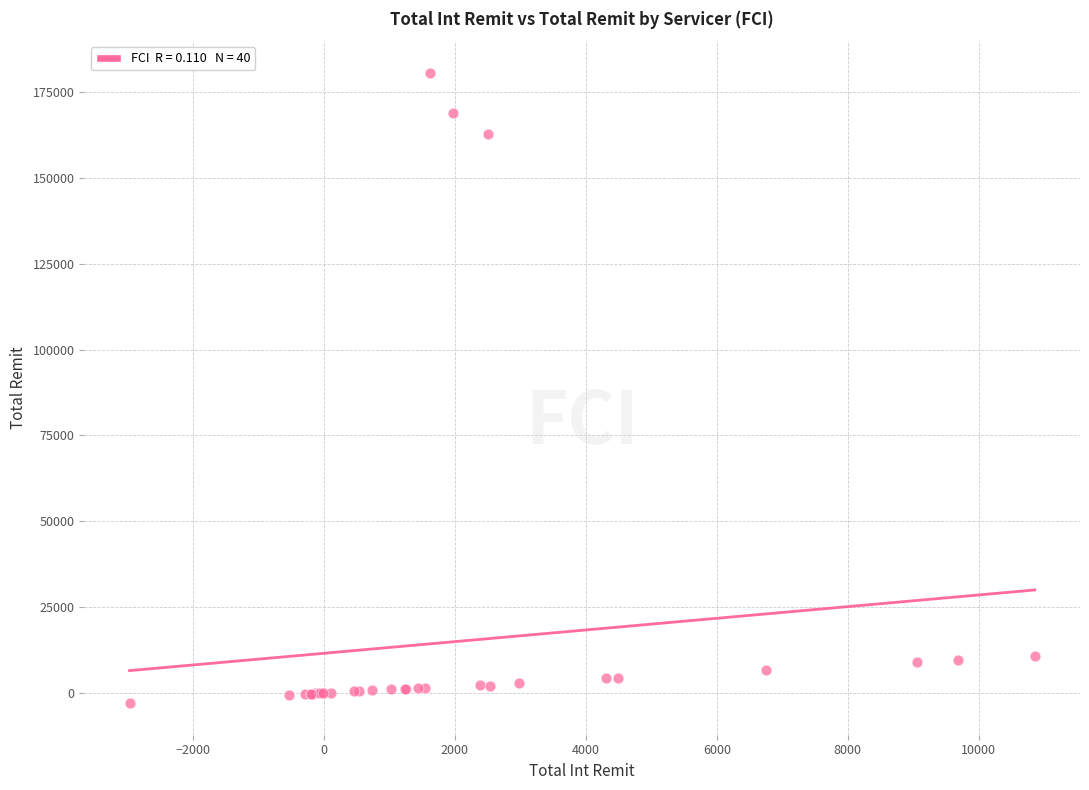

What Y value in the scatter plot is closest to 88826?

162887.0